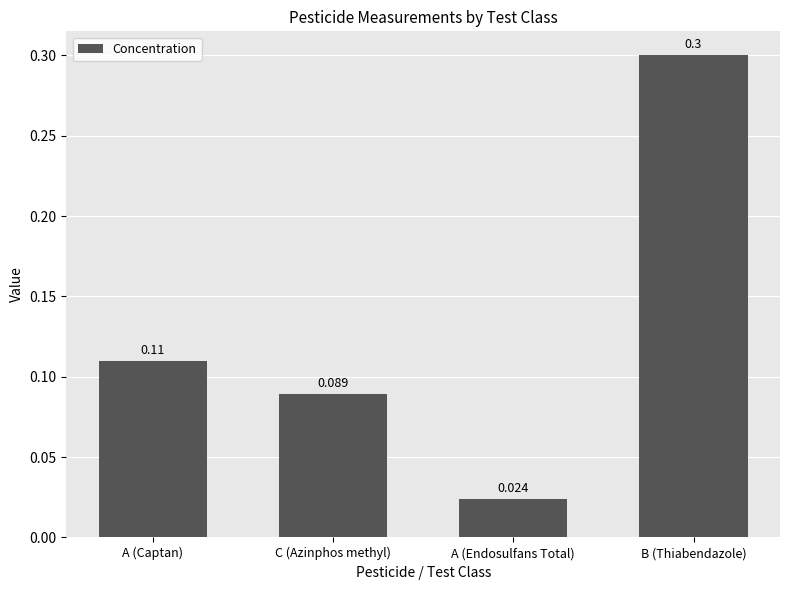

The chart shows a value of 0.2 at C (Azinphos methyl). True or false?

False